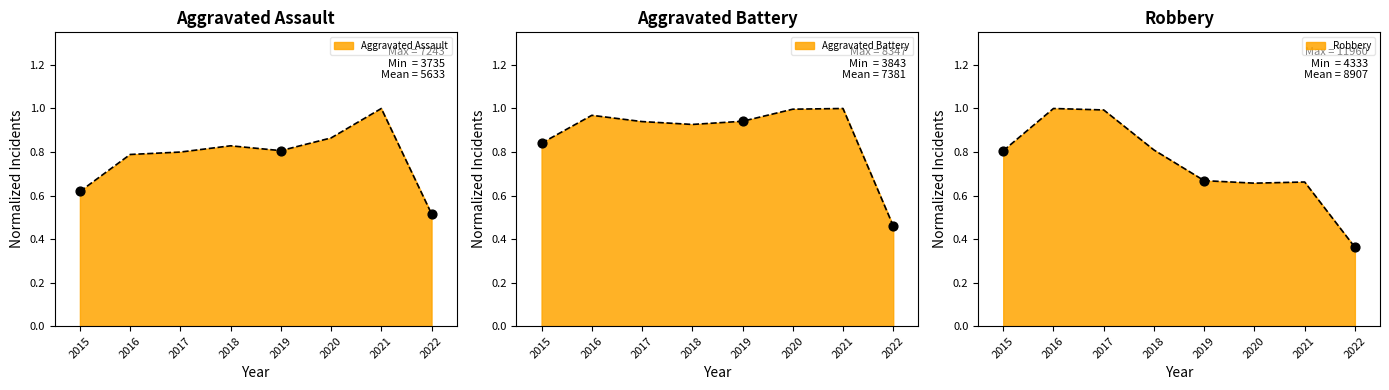

Which series contains the lowest Y value?

Robbery line